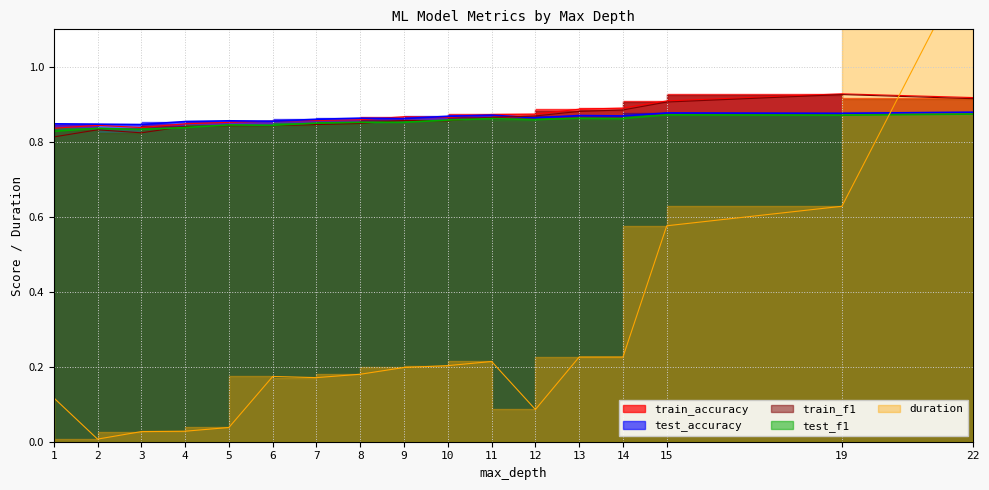

Reading right to left, list all the values displayed in this chart.

train_accuracy: 22=0.9	19=0.9	15=0.9	14=0.9	13=0.9	12=0.9	11=0.9	10=0.9	9=0.9	8=0.9	7=0.9	6=0.9	5=0.9	4=0.8	3=0.8	2=0.8	1=0.8
test_accuracy: 22=0.9	19=0.9	15=0.9	14=0.9	13=0.9	12=0.9	11=0.9	10=0.9	9=0.9	8=0.9	7=0.9	6=0.9	5=0.9	4=0.9	3=0.8	2=0.8	1=0.8
train_f1: 22=0.9	19=0.9	15=0.9	14=0.9	13=0.9	12=0.9	11=0.9	10=0.9	9=0.9	8=0.8	7=0.8	6=0.8	5=0.8	4=0.8	3=0.8	2=0.8	1=0.8
test_f1: 22=0.9	19=0.9	15=0.9	14=0.9	13=0.9	12=0.9	11=0.9	10=0.9	9=0.9	8=0.9	7=0.8	6=0.8	5=0.8	4=0.8	3=0.8	2=0.8	1=0.8
duration: 22=1.3	19=0.6	15=0.6	14=0.2	13=0.2	12=0.1	11=0.2	10=0.2	9=0.2	8=0.2	7=0.2	6=0.2	5=0.0	4=0.0	3=0.0	2=0.0	1=0.1